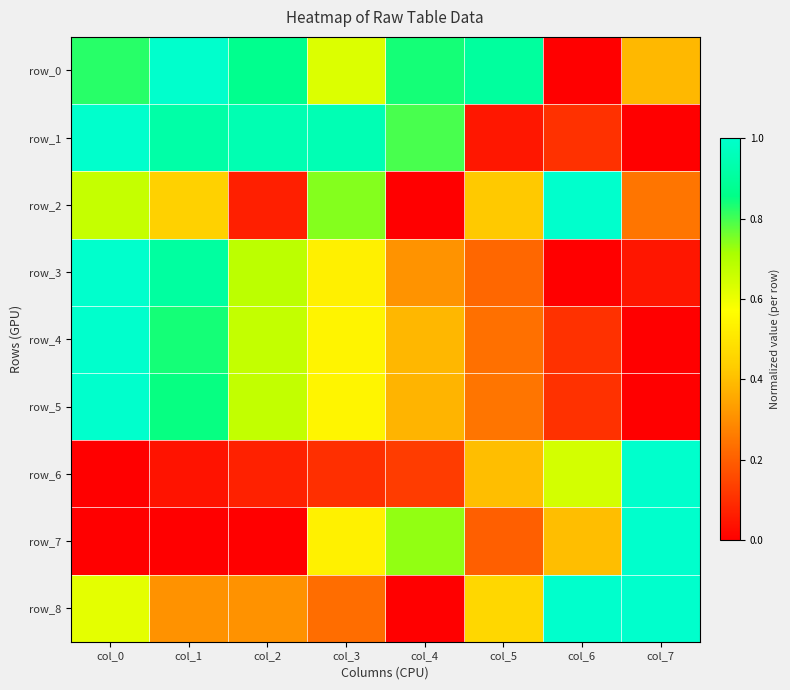

How many series are shown in this chart?

9